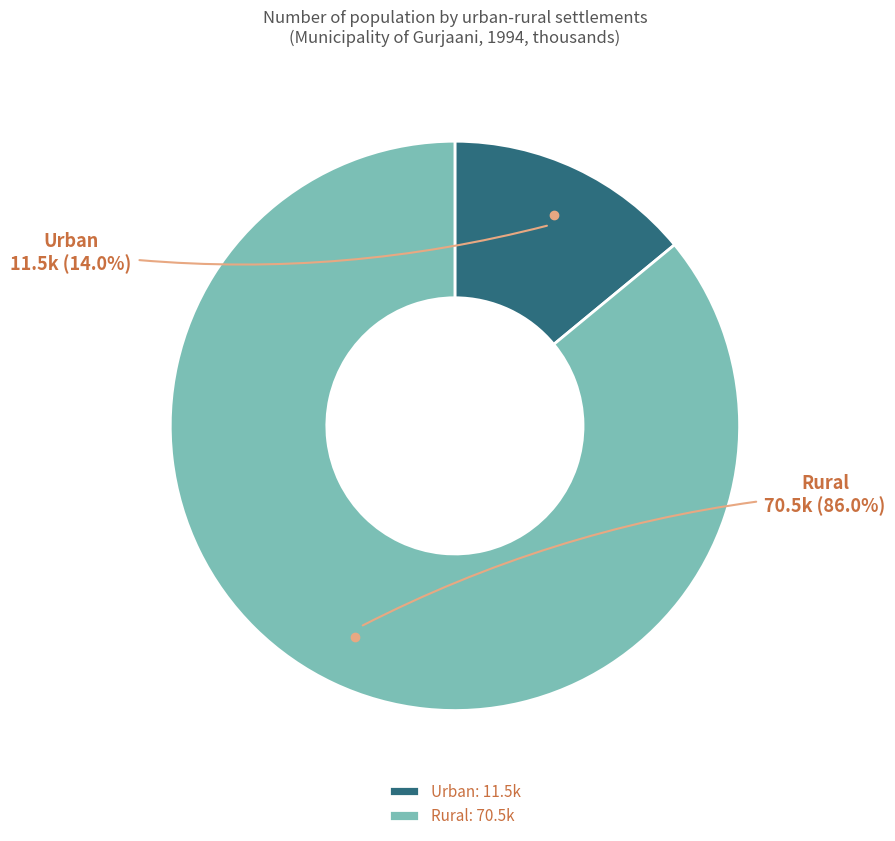

To the nearest percent, what is the combined percentage of Urban and Rural?

100%